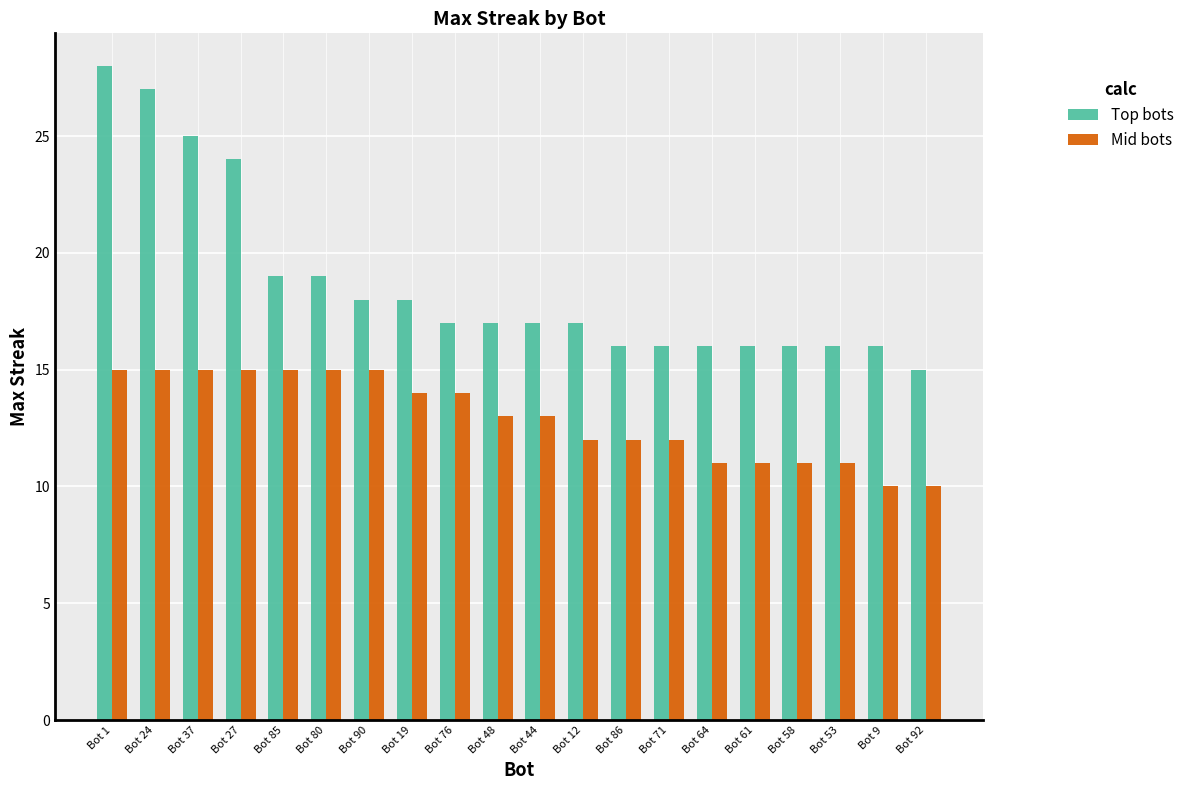

What is the maximum value shown in the chart?

28